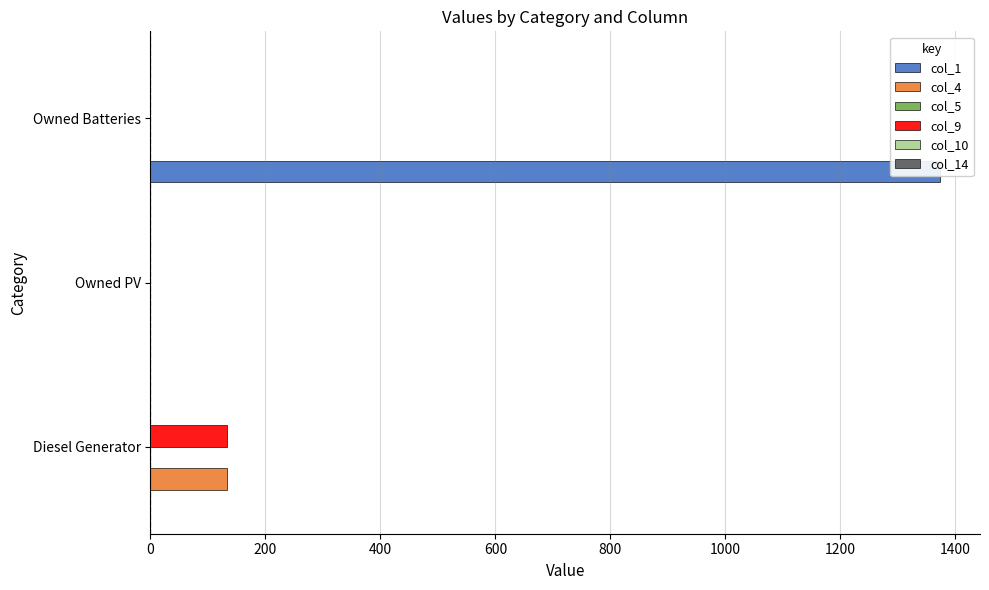

What is the maximum value shown in the chart?

1374.0